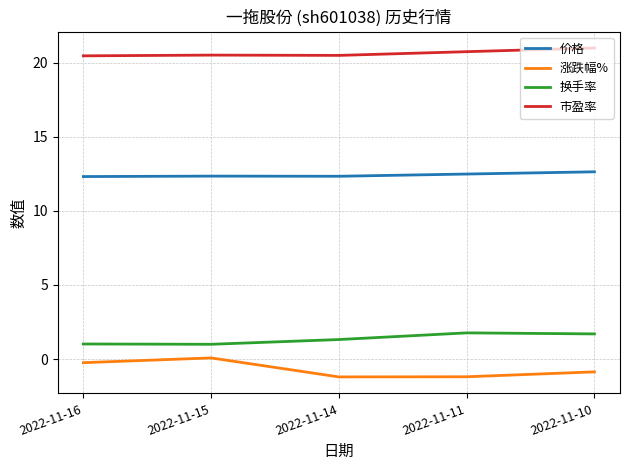

How many interior local peaks does the 涨跌幅% series have?

1